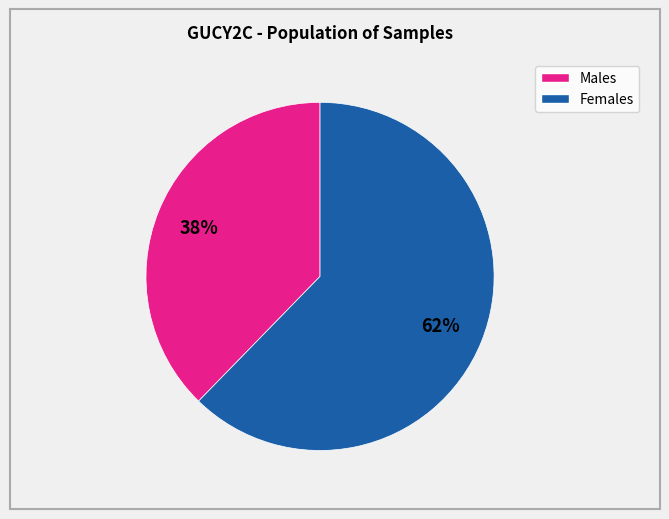

Is there a majority slice in this chart?

Yes